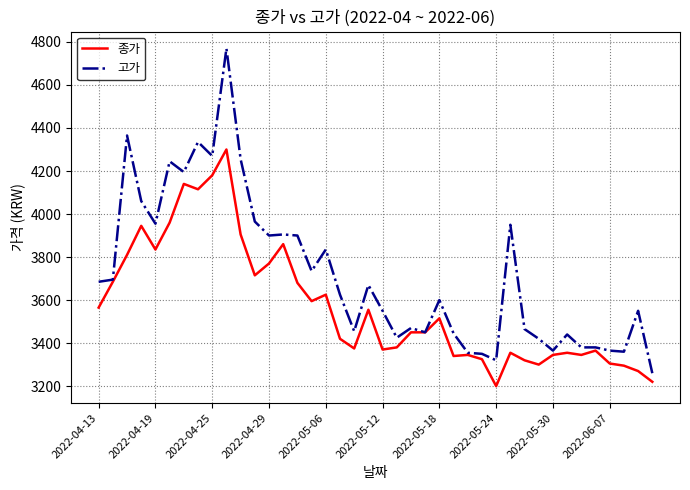

Which series has the largest total across all categories?

고가